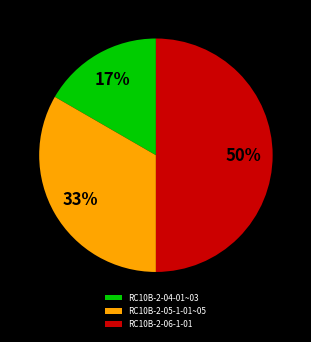

Which slice is the smallest?

RC10B-2-04-01~03